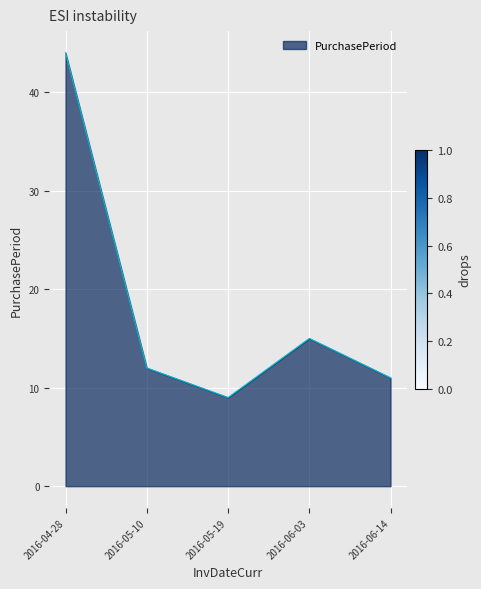

The chart shows a value of 15 at 2016-06-03. True or false?

True